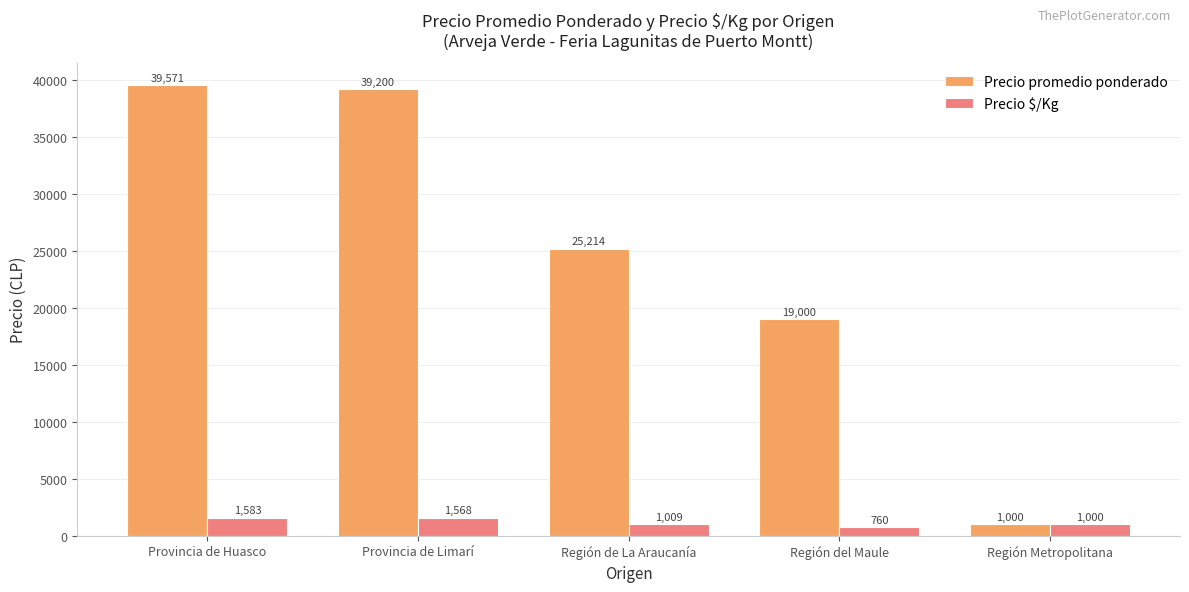

Which series has the widest spread of values?

Precio promedio ponderado